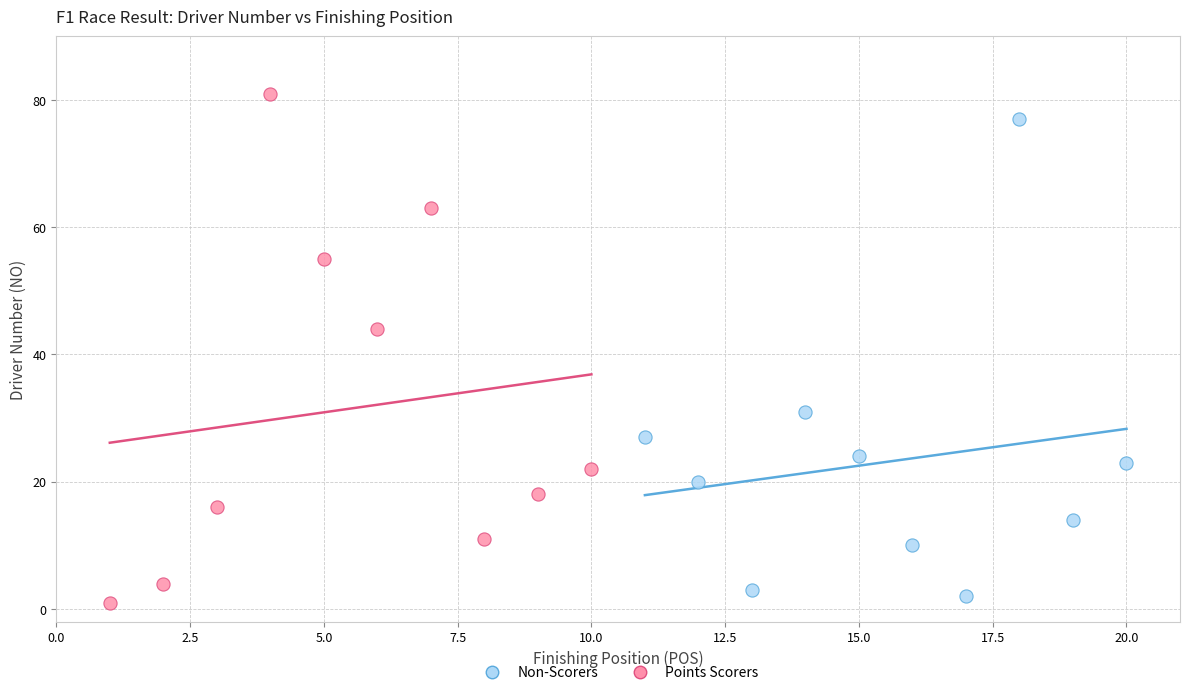

Which series has the widest spread of Y values?

Points Scorers